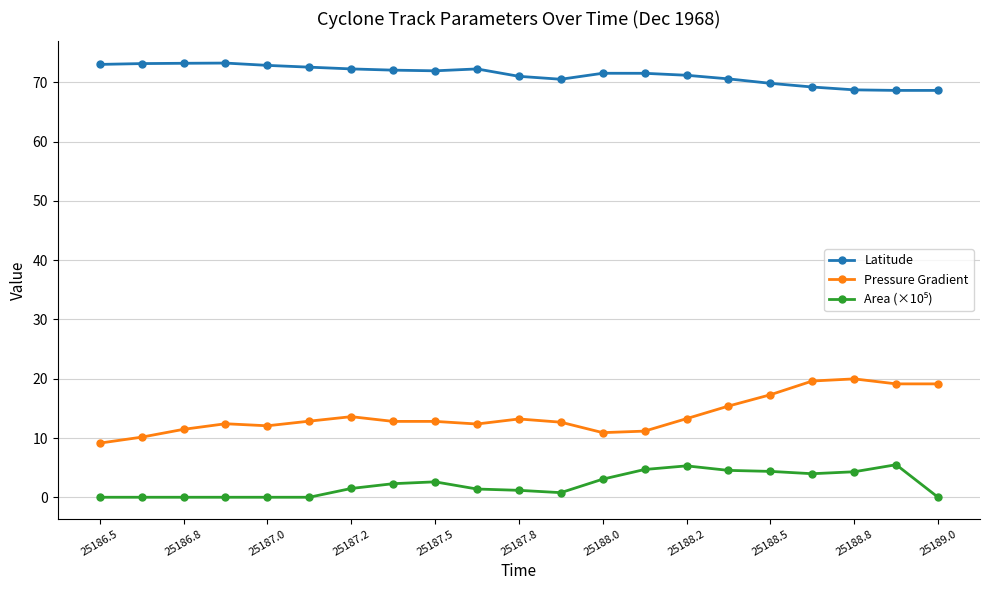

What is the maximum value shown in the chart?

73.2